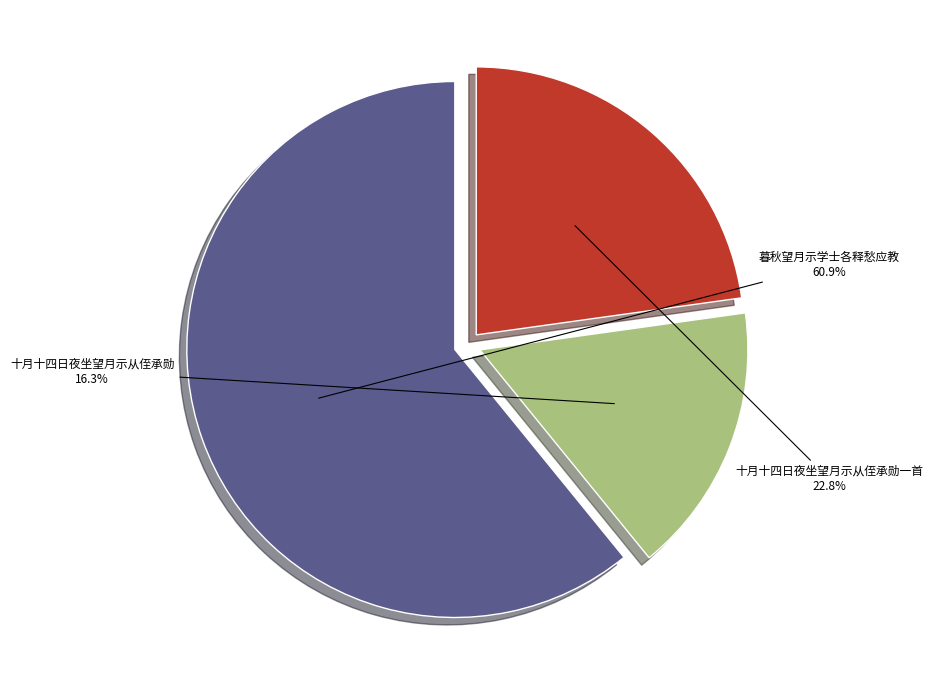

How much of the chart is everything except 十月十四日夜坐望月示从侄承勋一首?

77.2%